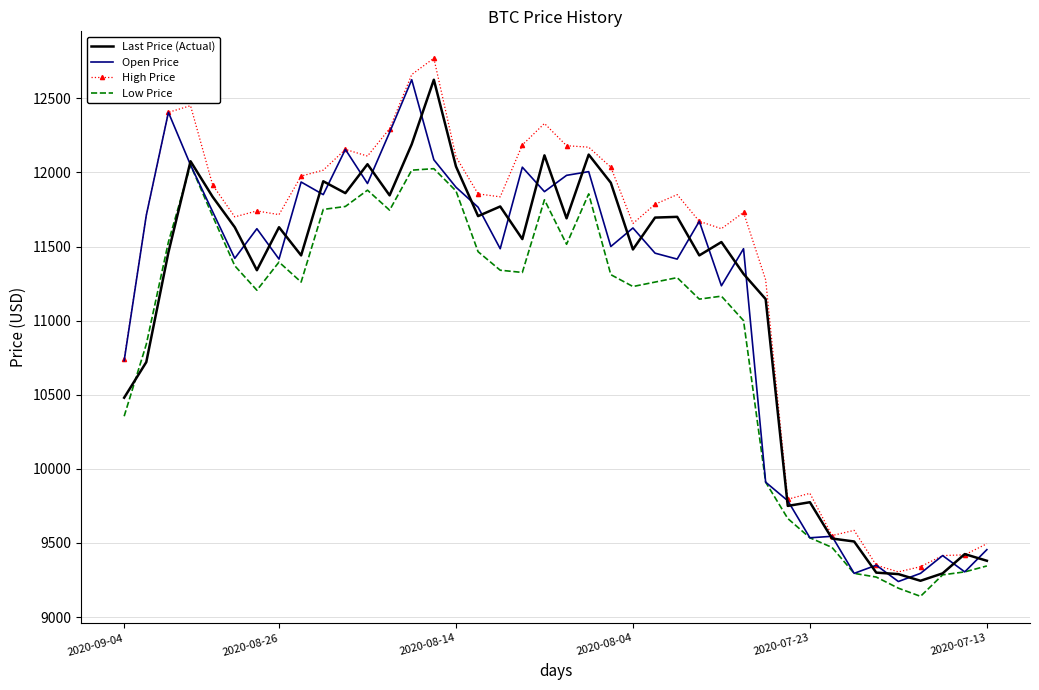

True or false: High Price and Low Price intersect in this chart.

False